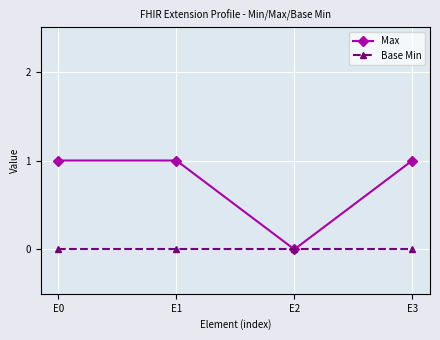

Reading left to right, extract all data points from this chart.

Max: 1	1	0	1
Base Min: 0	0	0	0